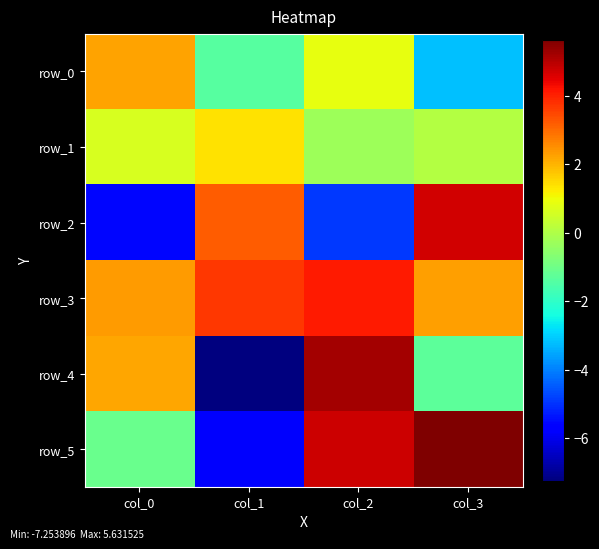

How many distinct data groups are displayed?

6